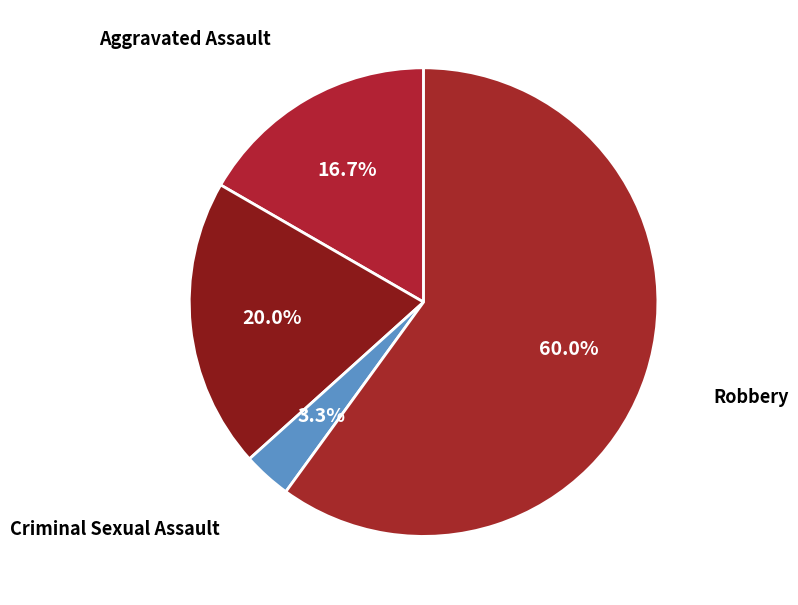

What is the smallest slice in the pie chart?

Criminal Sexual Assault